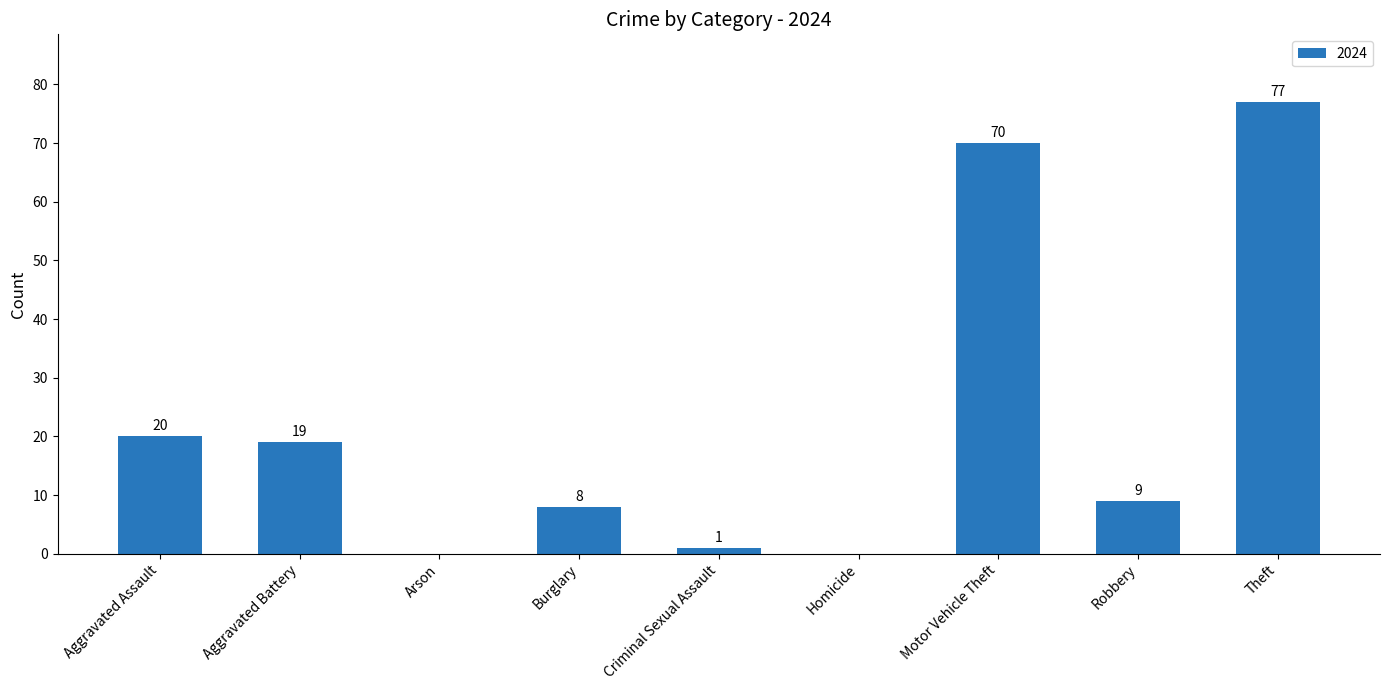

What is the sum of all values?

204